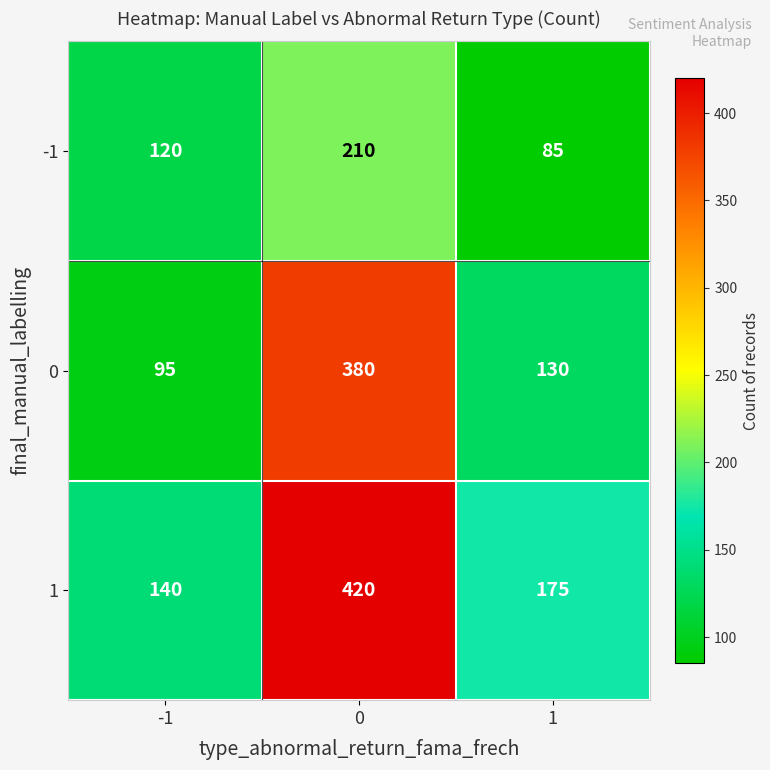

At 1, list the series in order from largest to smallest.

1, 0, -1